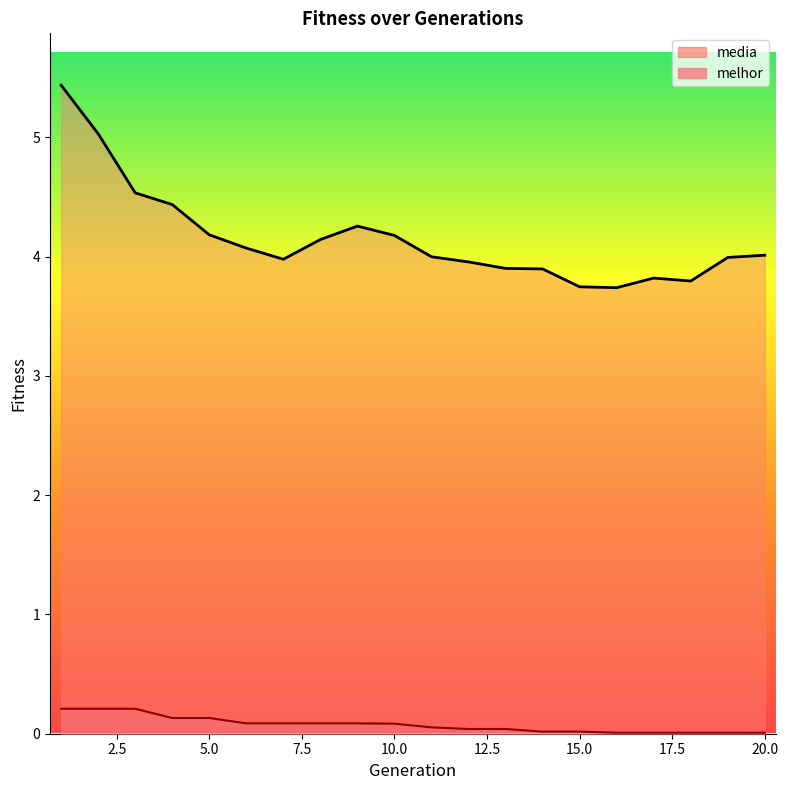

How many data points does each series have?

20